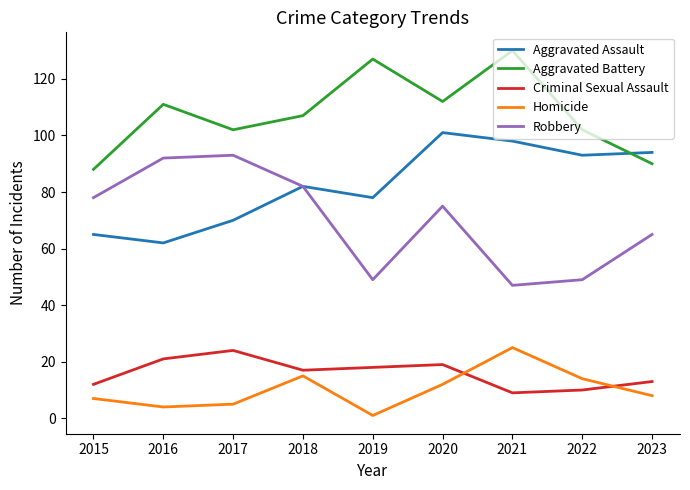

At which category does the chart reach its minimum across all series?

2019